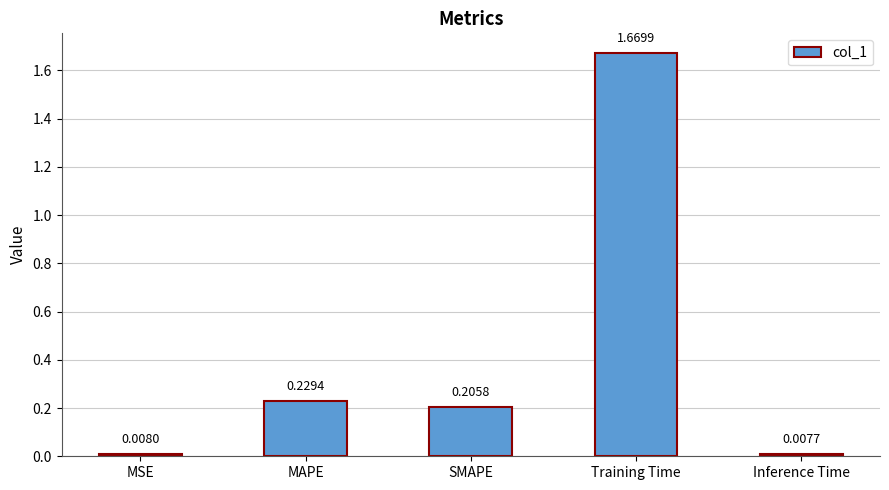

What is the label of the 4th bar from the right?

MAPE